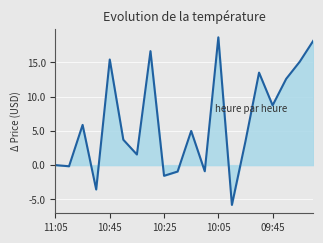

What is the maximum value shown in the chart?

18.7